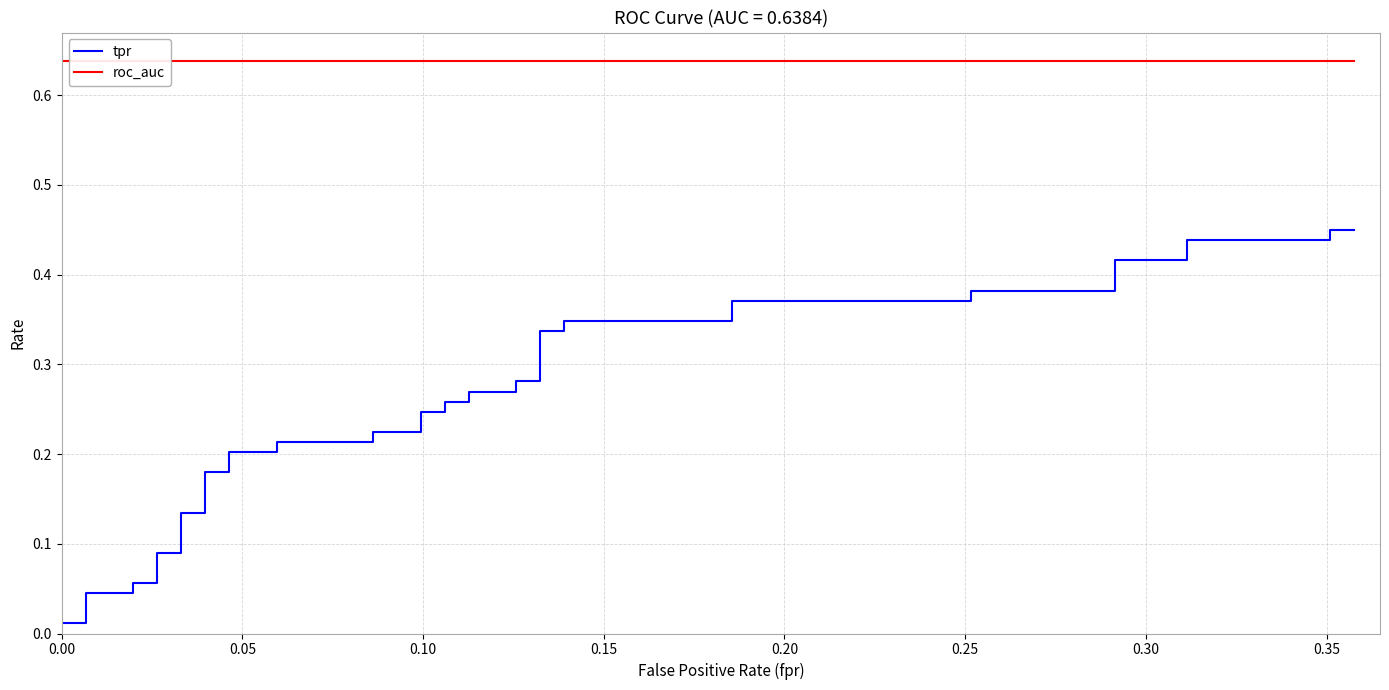

Is it true that tpr equals 0.4 at 24?

False